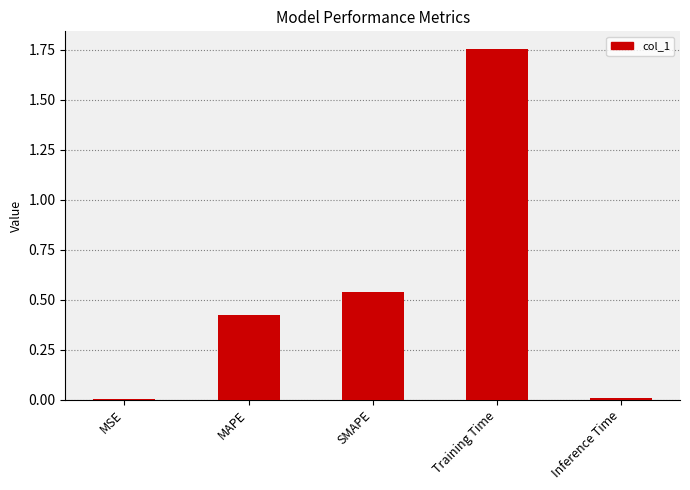

What is the sum of all values?

2.7